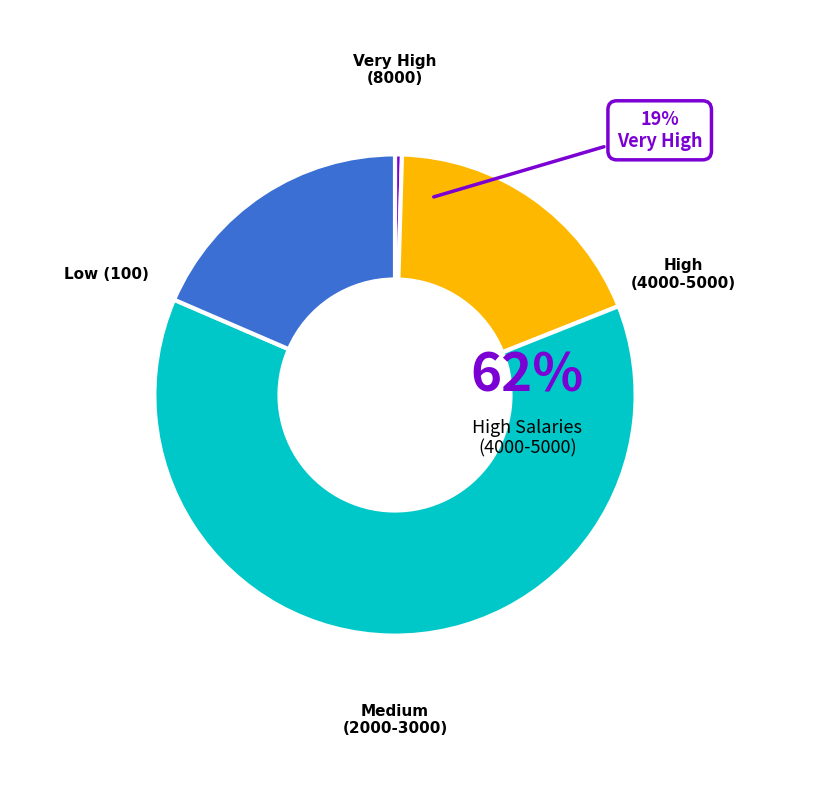

To the nearest percent, what is the average slice percentage?

25%